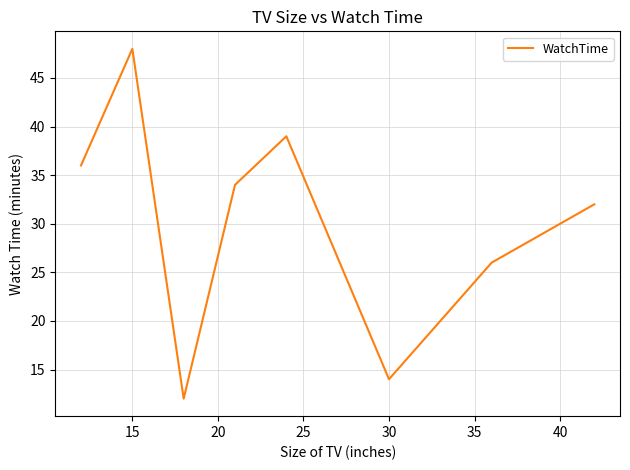

What is the difference between the maximum and minimum values?

36